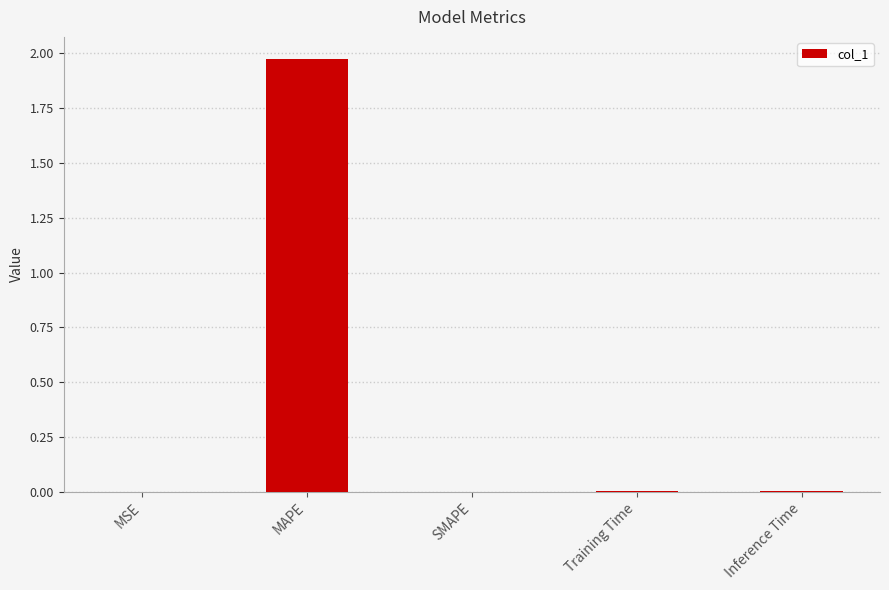

The value at SMAPE is -1.3. True or false?

False